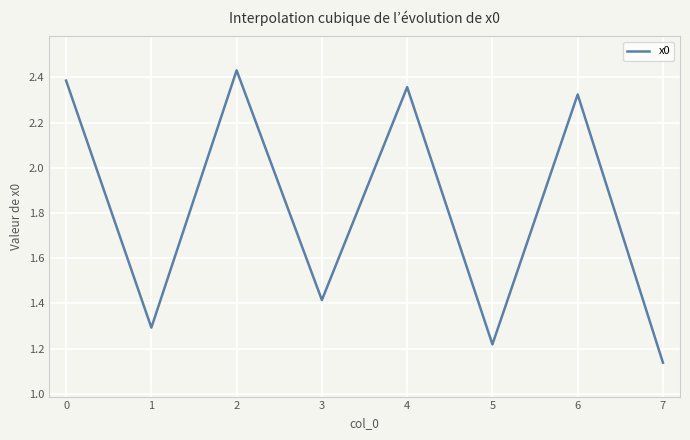

Is it true that the value at 5 is 1.8?

False